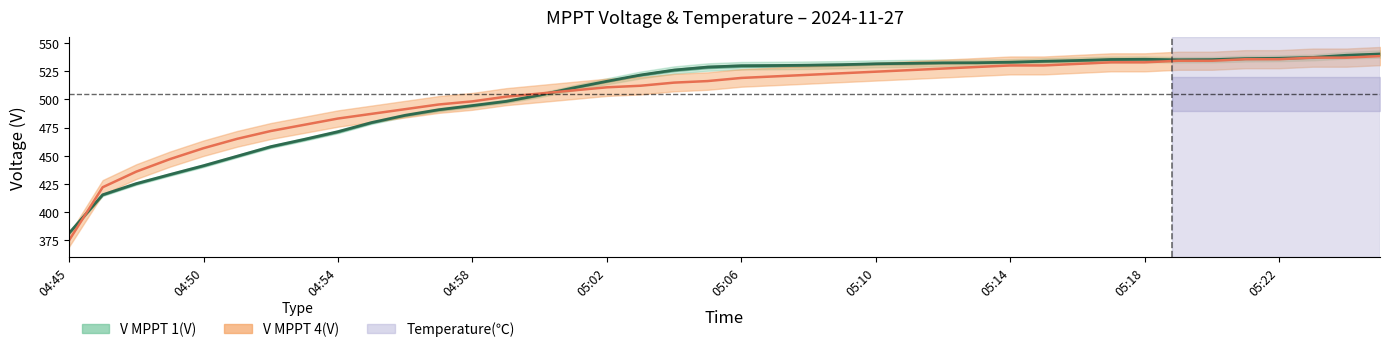

In V MPPT 3(V), how many points are lower than both neighbors (excluding endpoints)?

1